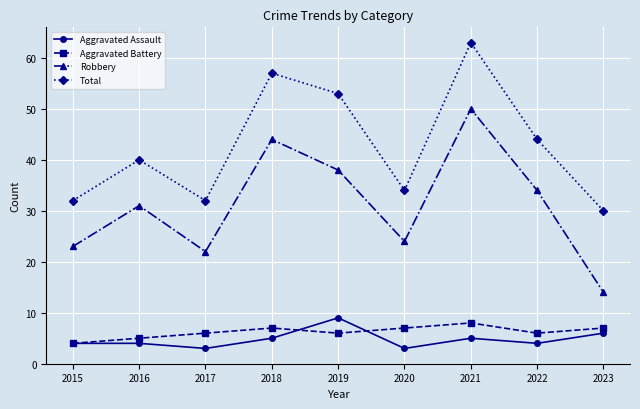

Reading left to right, extract all data points from this chart.

Aggravated Assault: 4	4	3	5	9	3	5	4	6
Aggravated Battery: 4	5	6	7	6	7	8	6	7
Robbery: 23	31	22	44	38	24	50	34	14
Total: 32	40	32	57	53	34	63	44	30